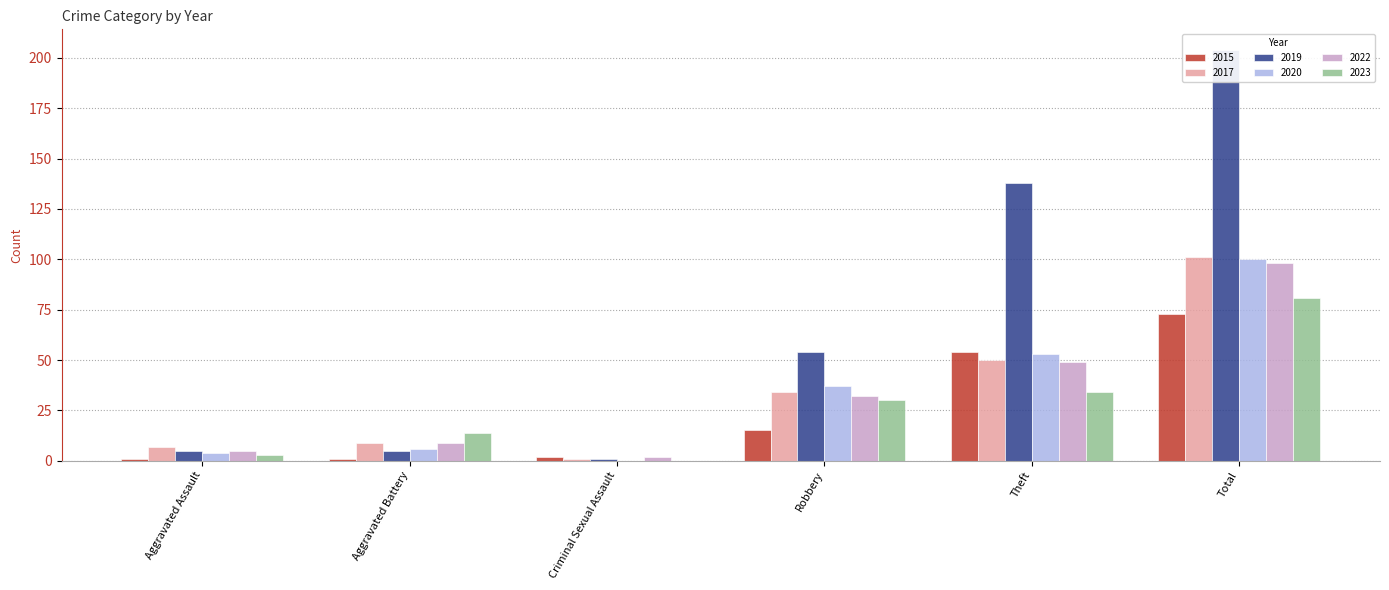

At which label does 2022 reach its minimum?

Criminal Sexual Assault